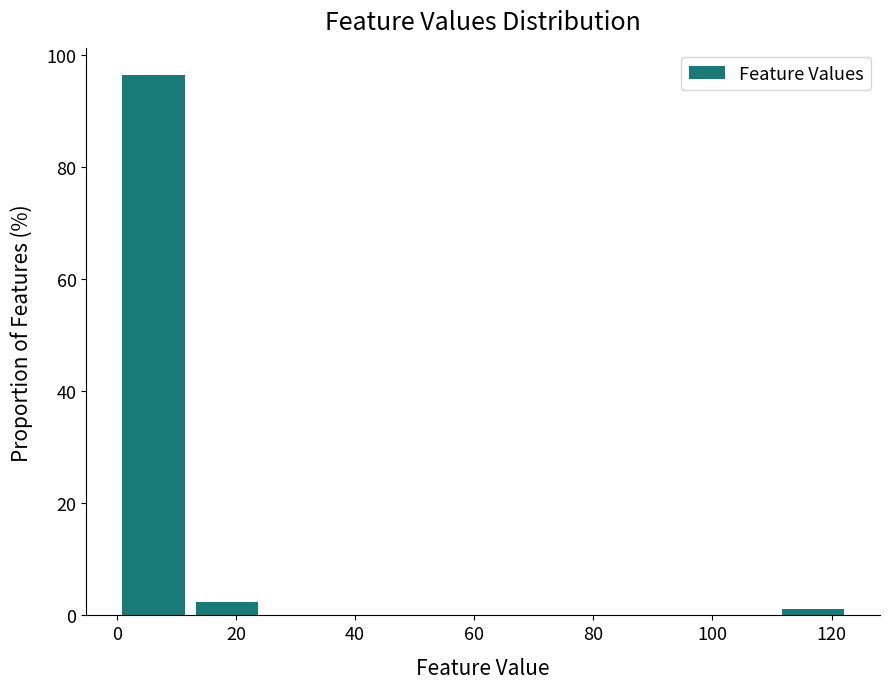

Reading left to right, list every bar in this chart as the range it spans on the x-axis followed by its height. Neither the bar edges nor the heights are printed on the chart, so give them approximately, as read against the axes.

0 to 12: 96
12 to 24: 2
24 to 36: 0
36 to 50: 0
50 to 62: 0
62 to 74: 0
74 to 86: 0
86 to 98: 0
98 to 110: 0
110 to 124: under 2